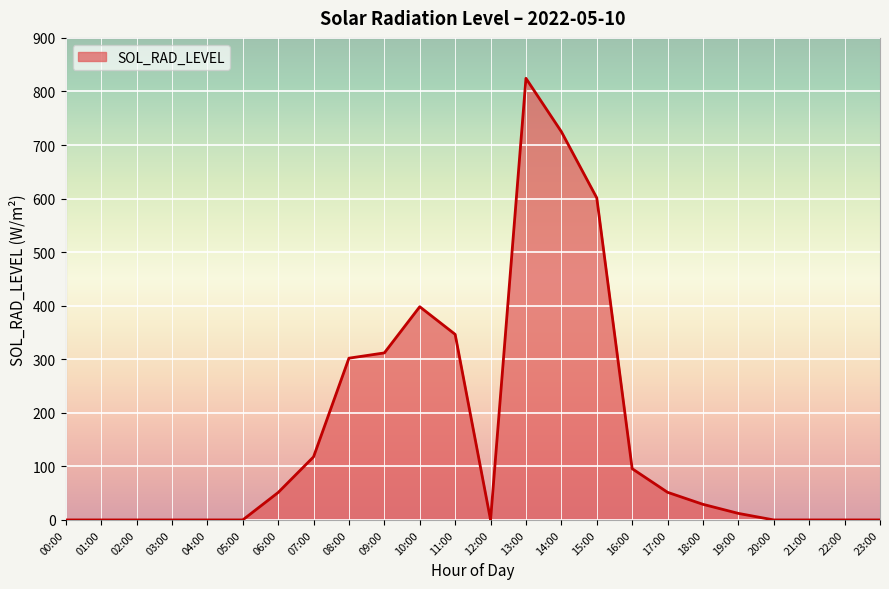

What position from the left is 17:00?

18